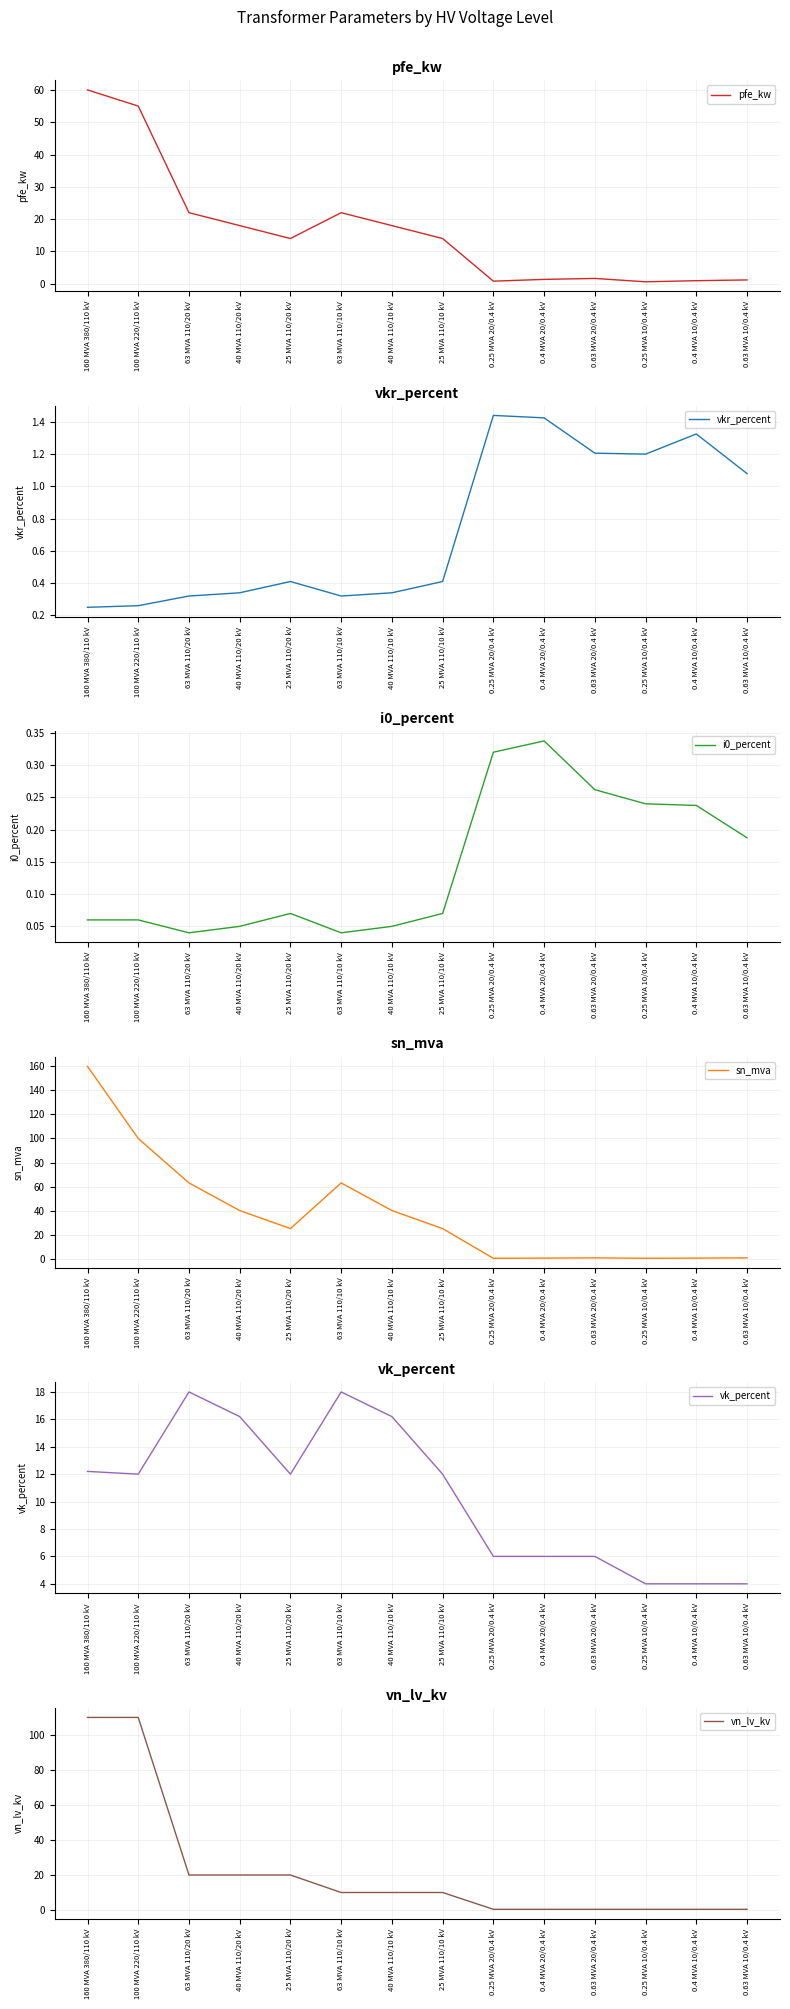

What is the label of the 13th point from the left?

0.4 MVA 10/0.4 kV